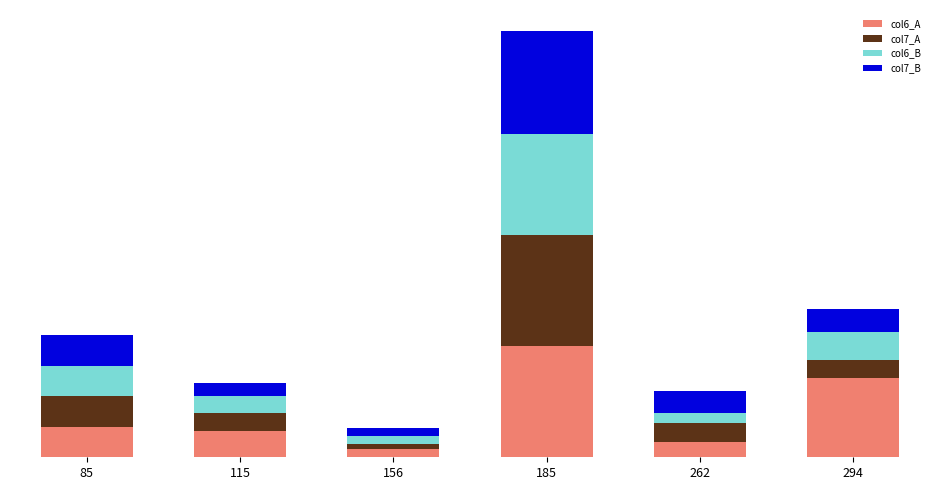

What are all the series names shown in the legend?

col6_A, col7_A, col6_B, col7_B